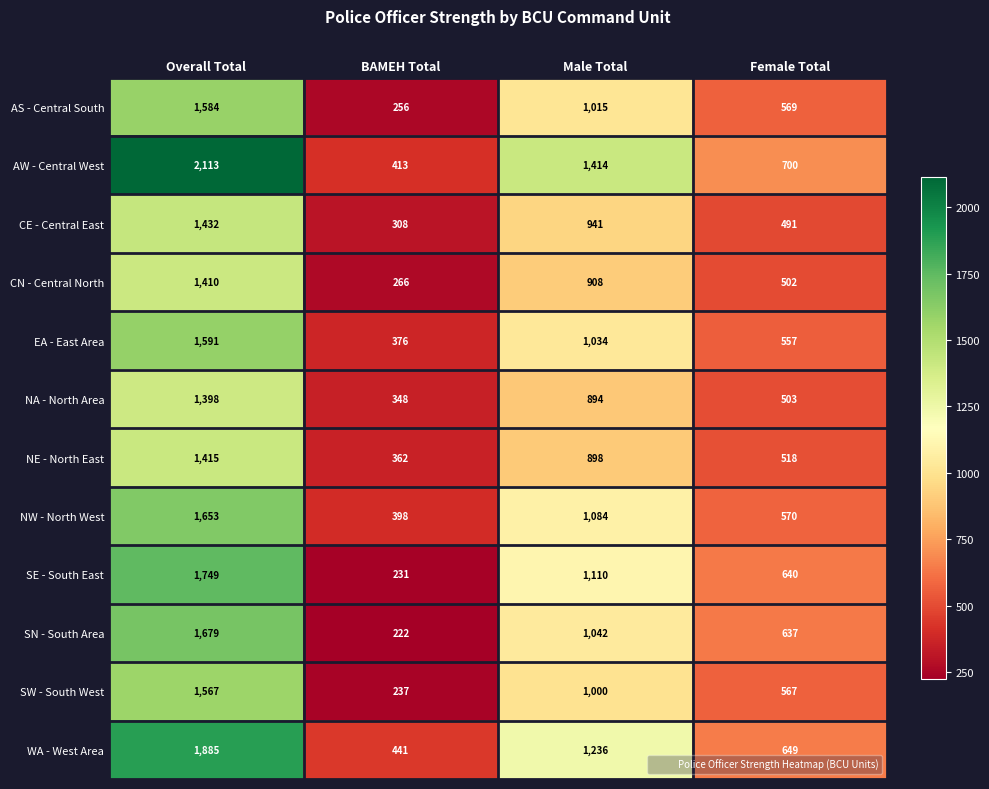

At how many categories does at least one series exceed 1512?

1